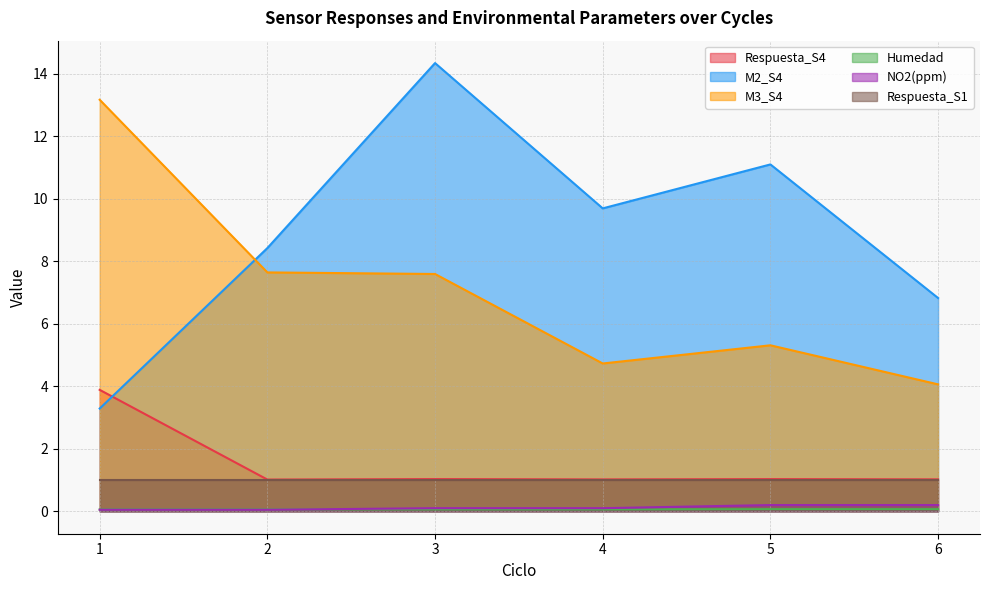

True or false: Respuesta_S4 and NO2(ppm) cross at least once.

False